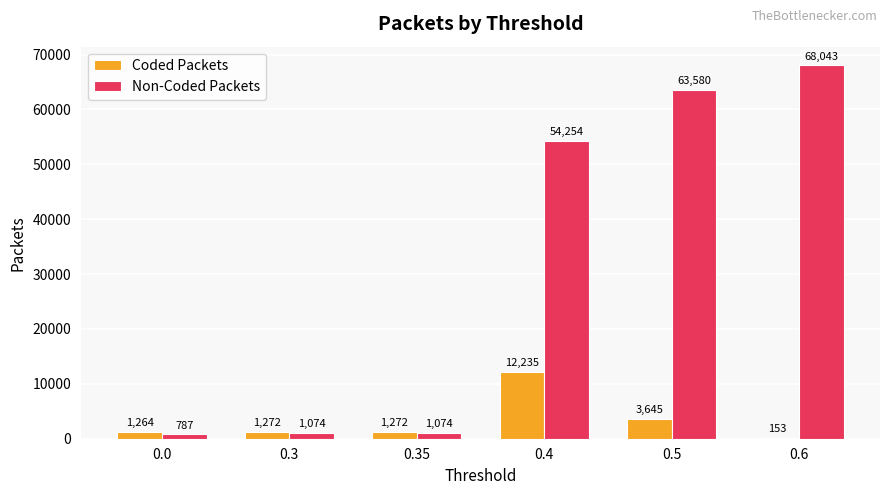

At which label is Non-Coded Packets closest to 34415?

0.4